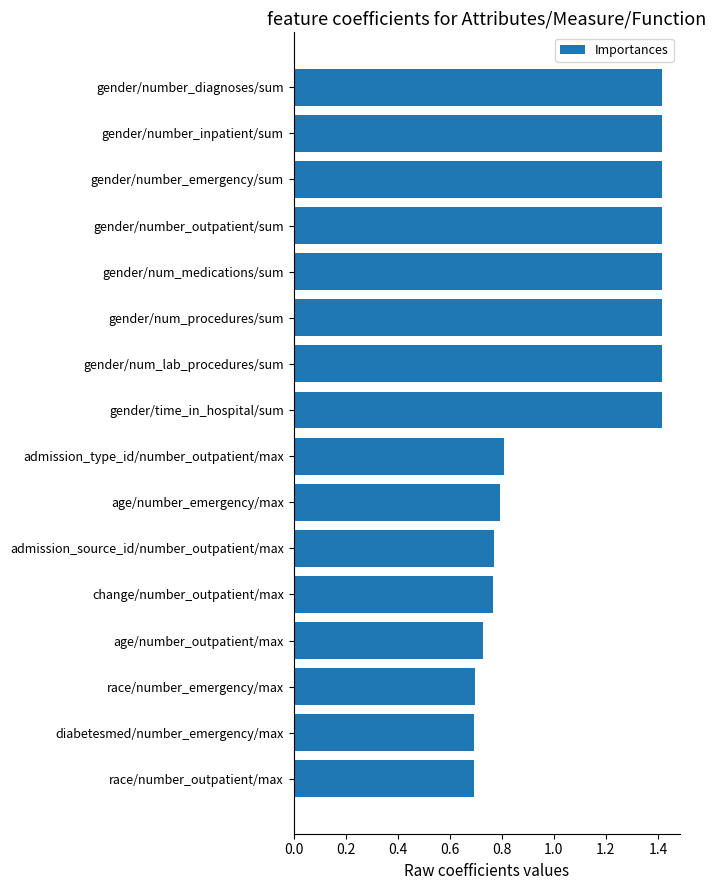

Are the bars horizontal?

Yes